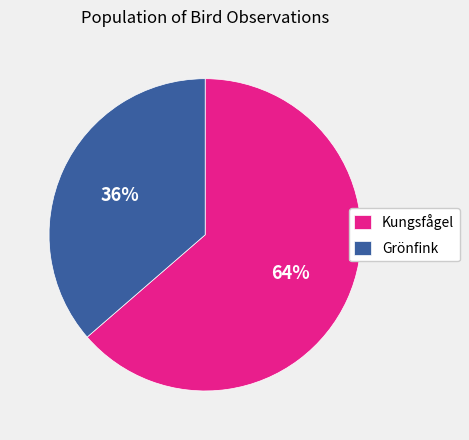

Combined, do Kungsfågel and Grönfink account for over 50%?

Yes